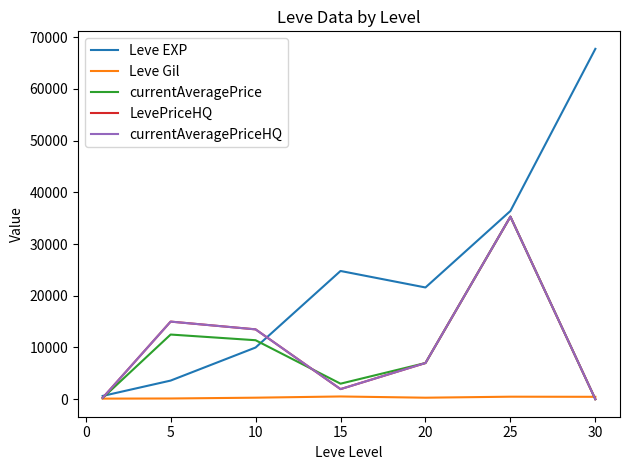

Does the chart display data point markers on the line(s)?

No